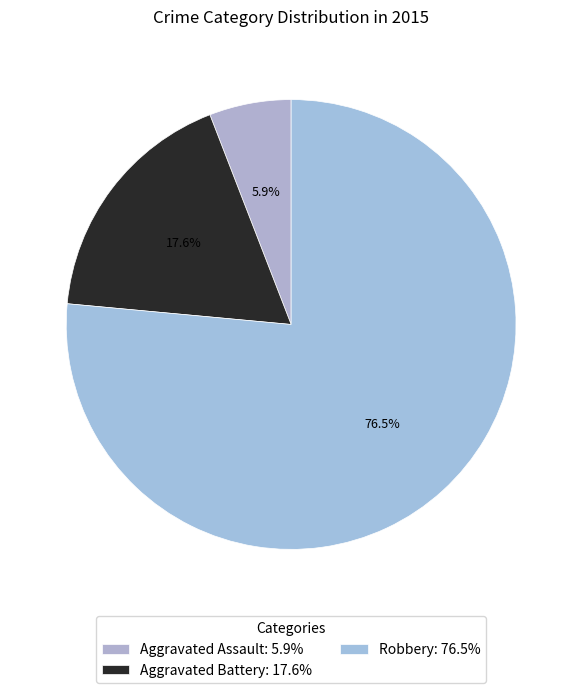

Combined, do Robbery and Aggravated Battery account for over 50%?

Yes